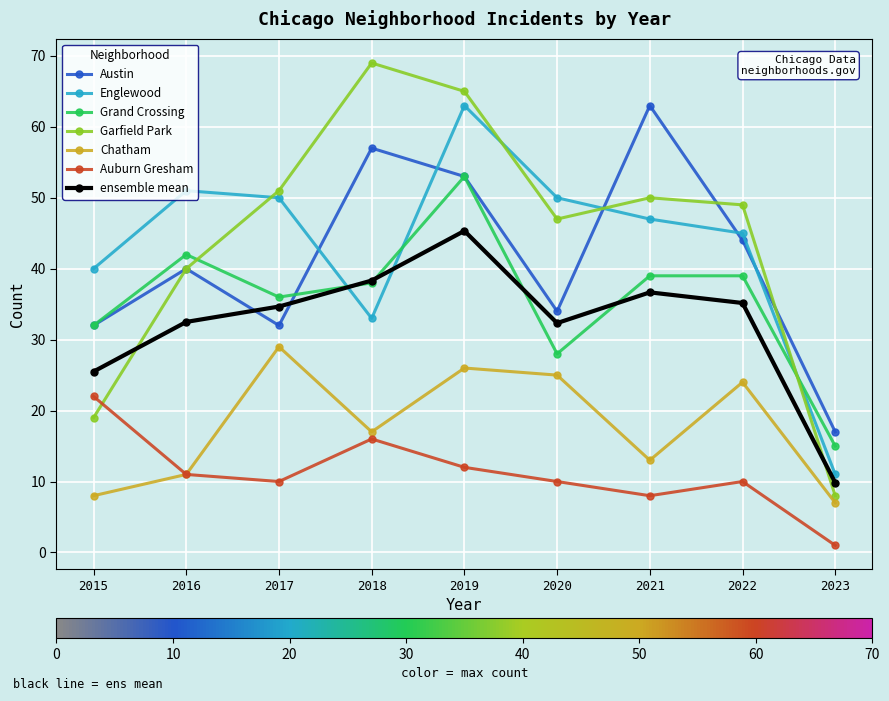

What is the value of the Grand Crossing point at the 9th from the left?

15.0